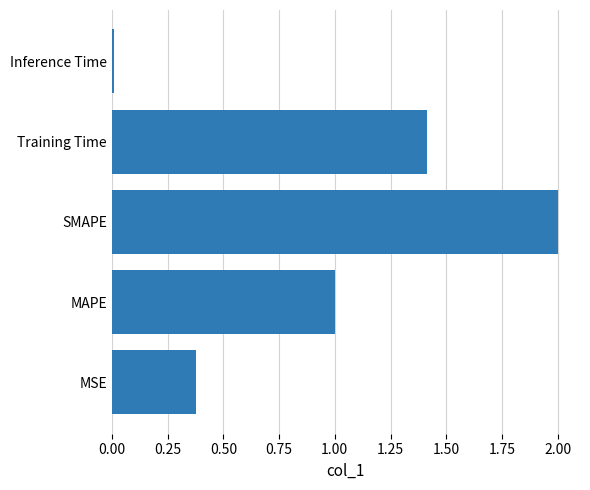

The value at SMAPE is 3.3. True or false?

False